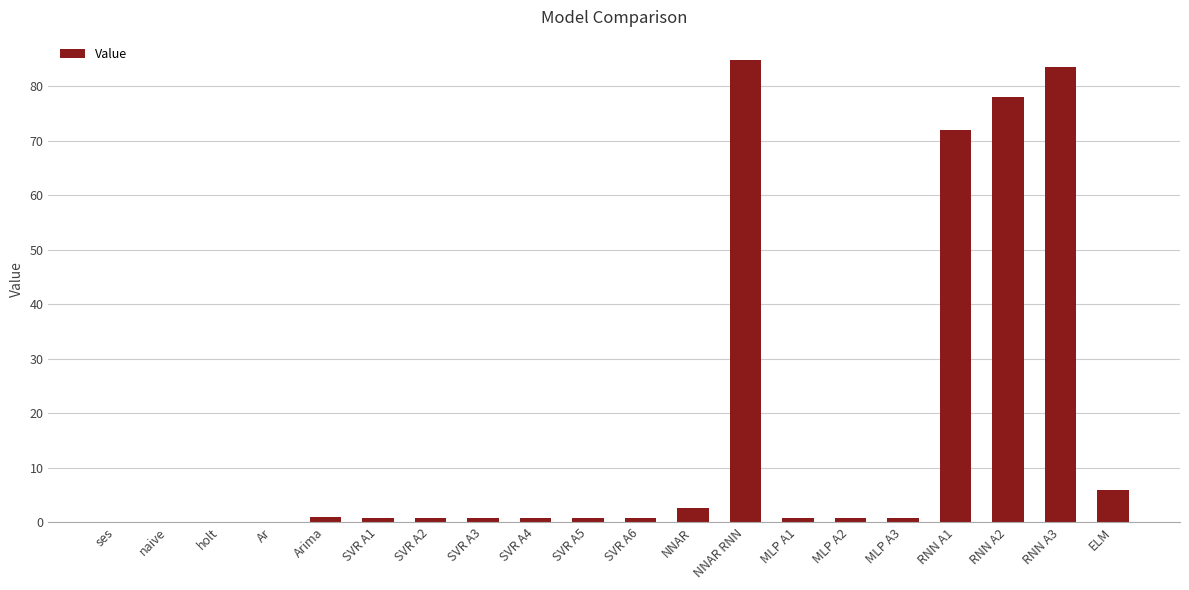

What is the greatest value displayed?

84.9